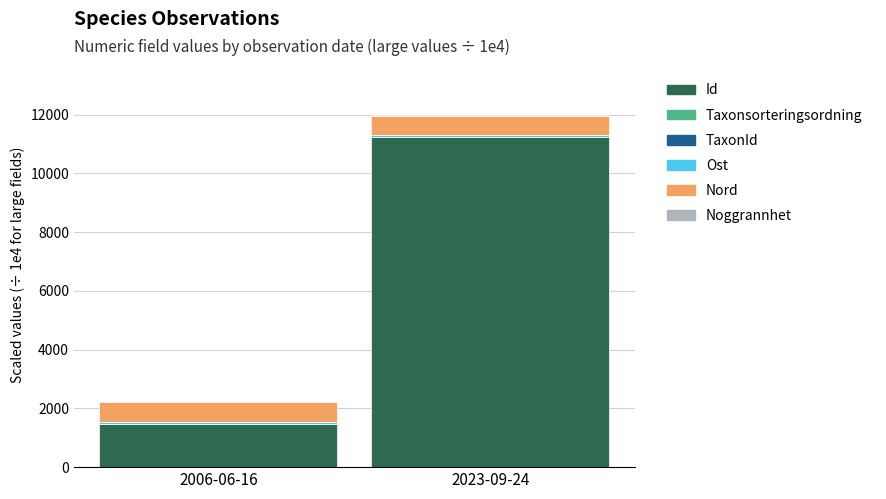

How many values in the Id series exceed 11229?

1